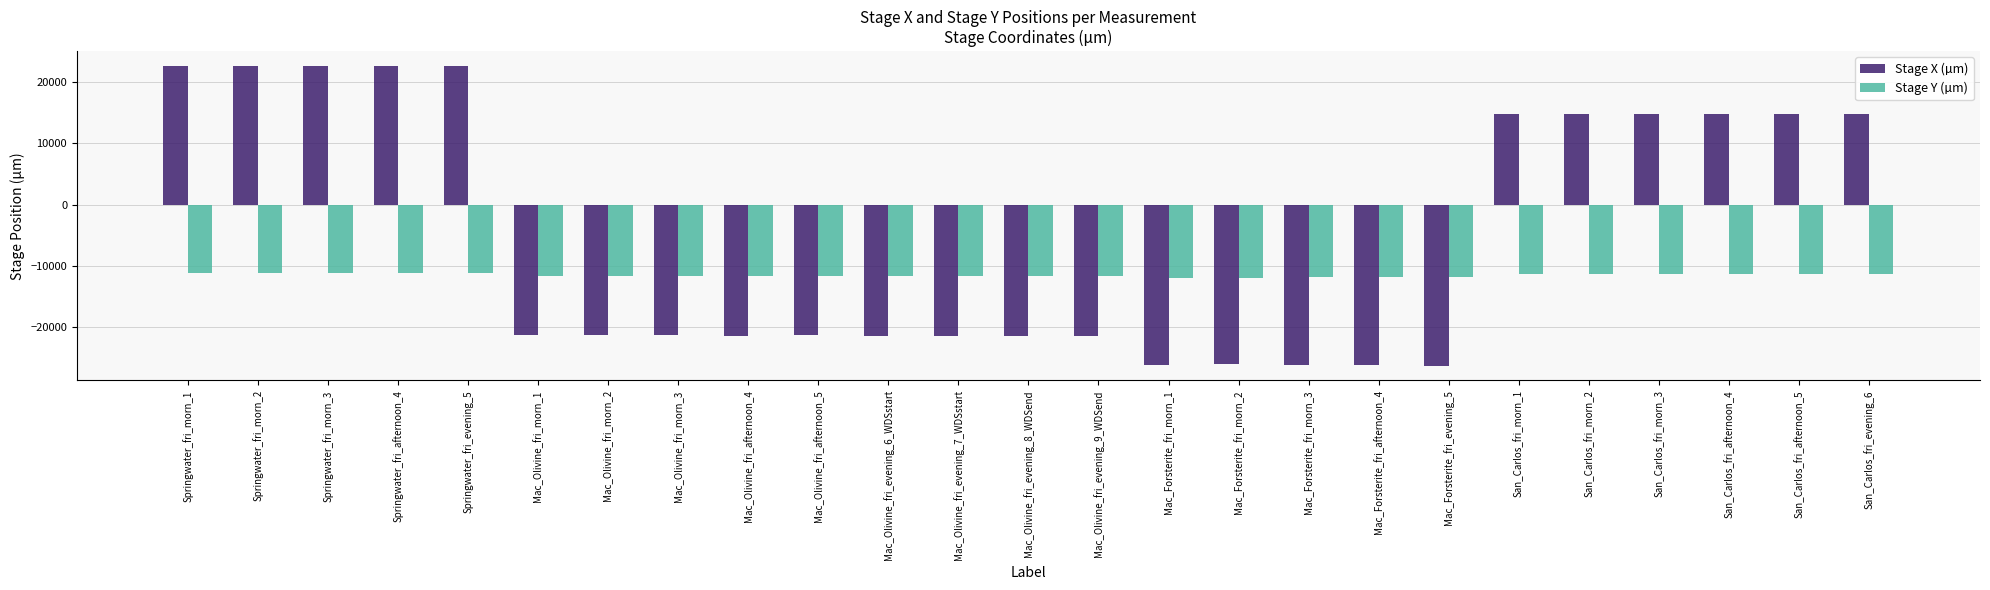

What are all the series names shown in the legend?

Stage X (µm), Stage Y (µm)